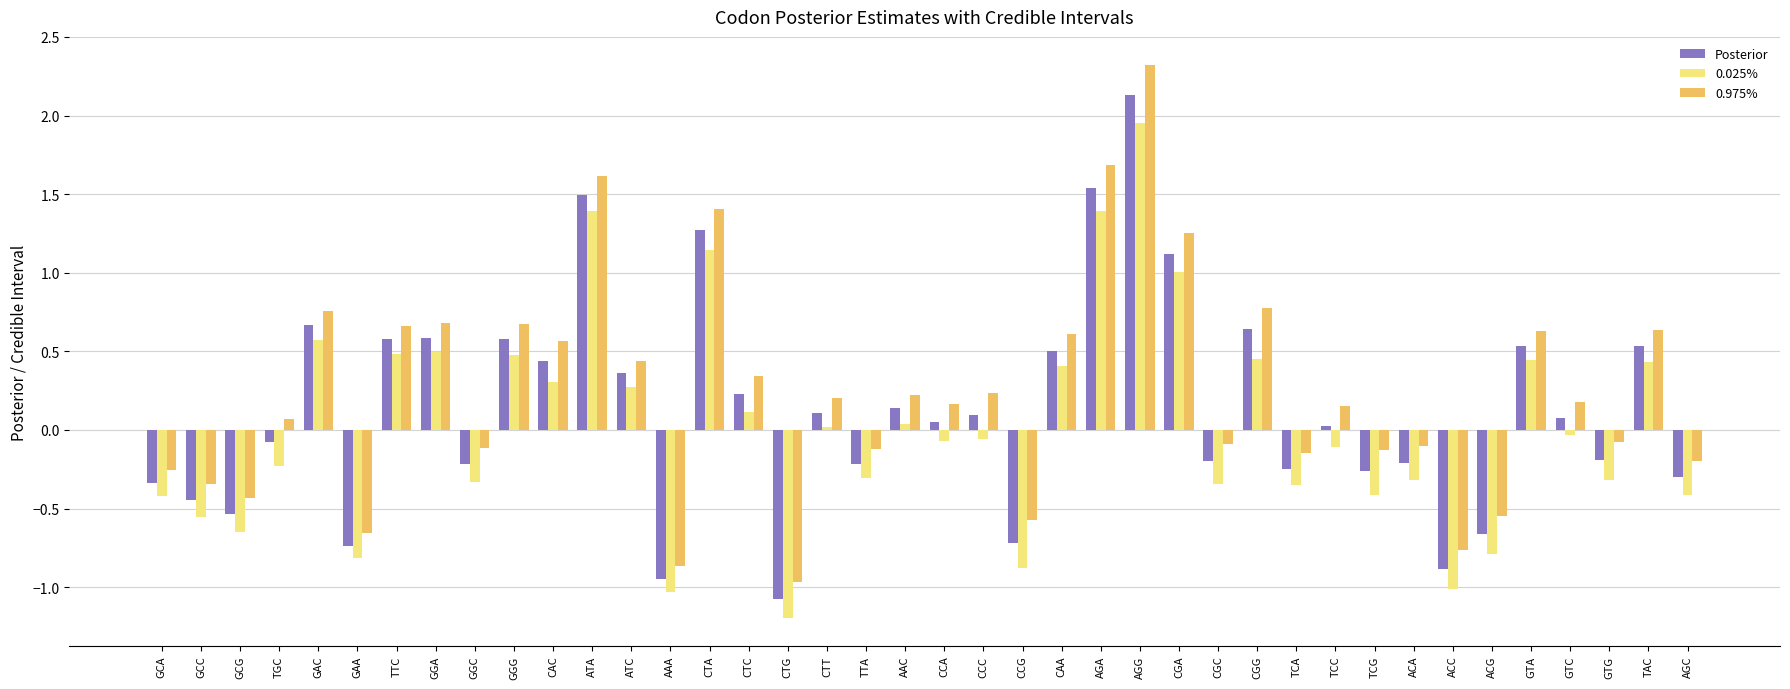

At which category is the sum across all series the highest?

AGG